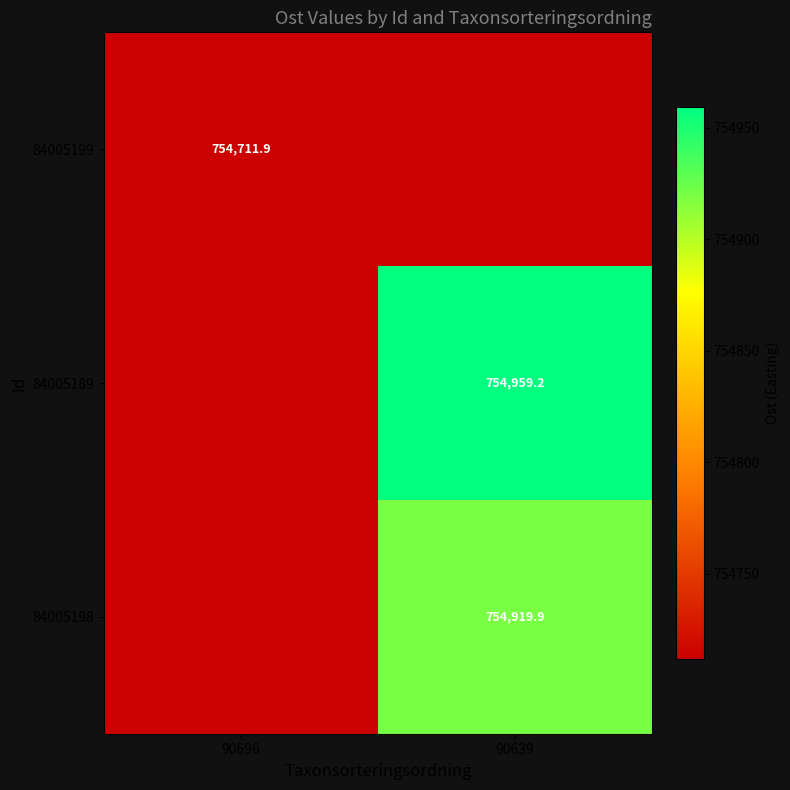

Is the value of 84005198 at 90639 greater than the value of 84005199 at 90696?

Yes